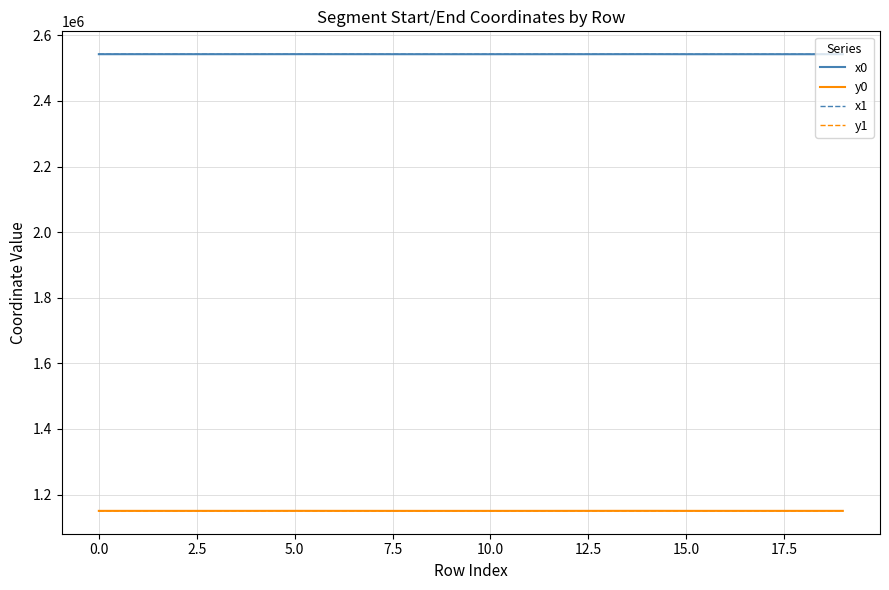

What is the smallest value displayed?

1150313.0